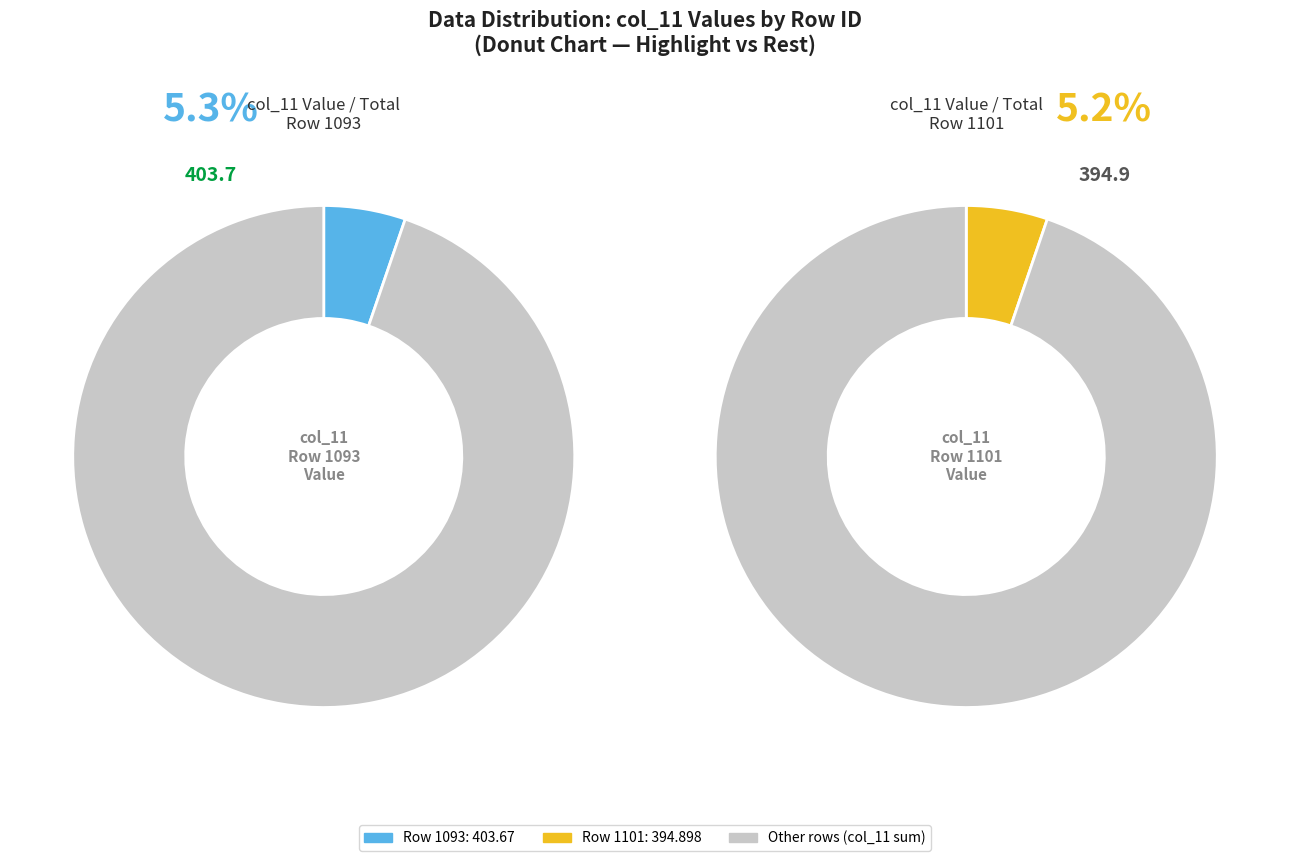

Is 7 the majority of the pie?

No